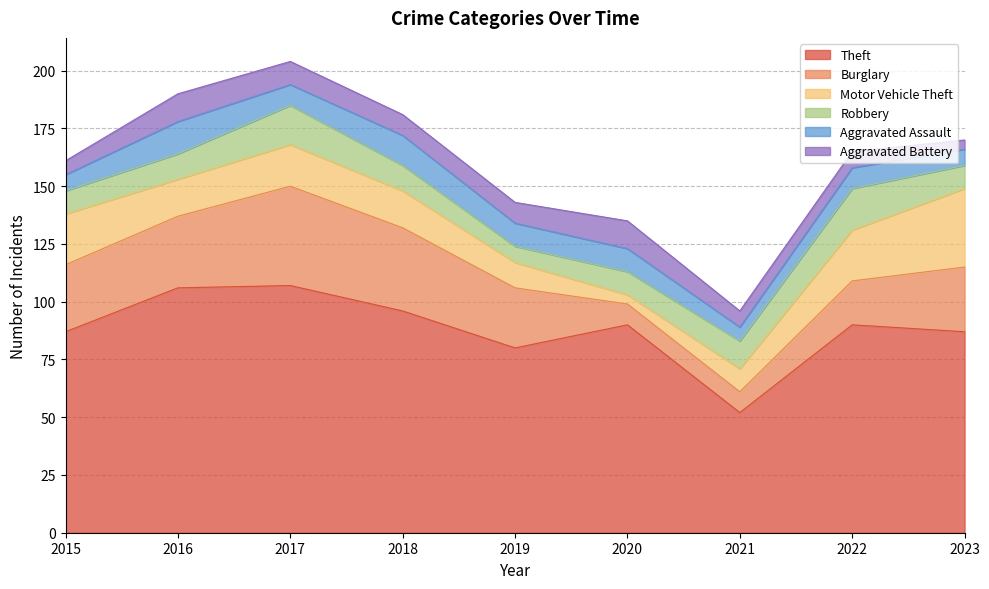

True or false: Burglary has more than 0 interior local peaks.

True